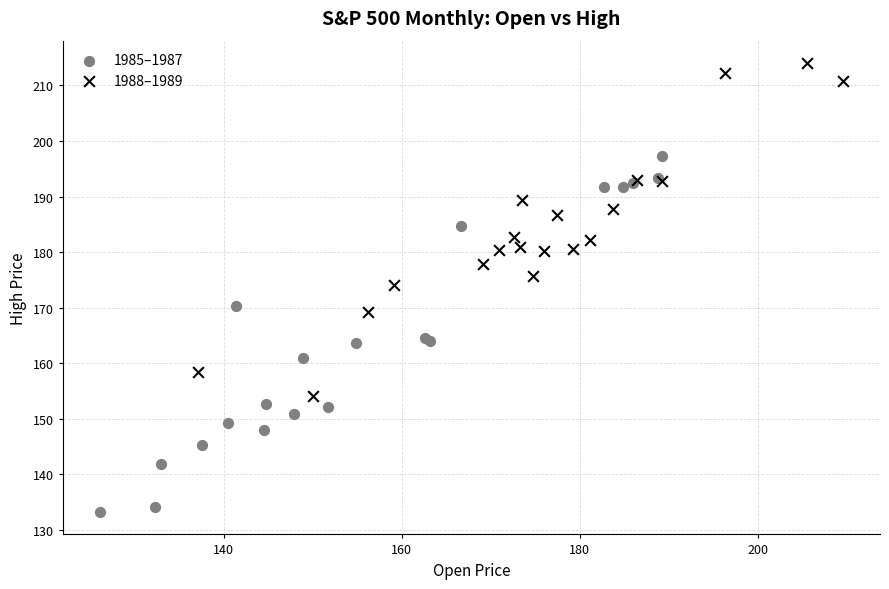

Which series reaches the maximum Y coordinate?

1988–1989